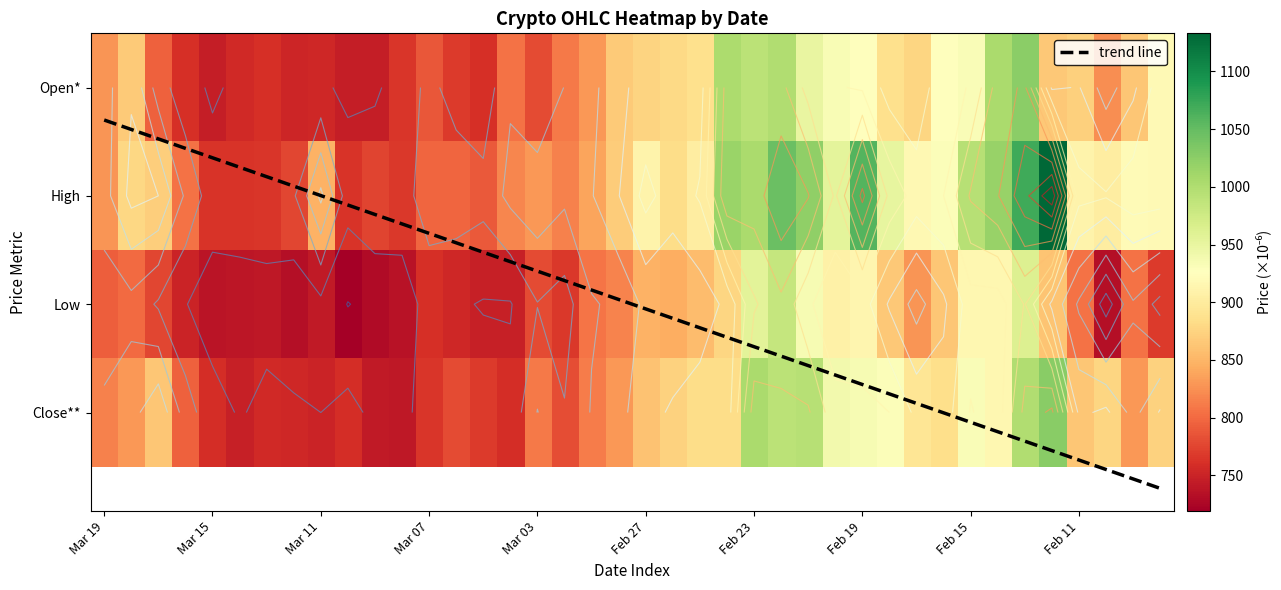

What is the sum of all trend line values?

80.0